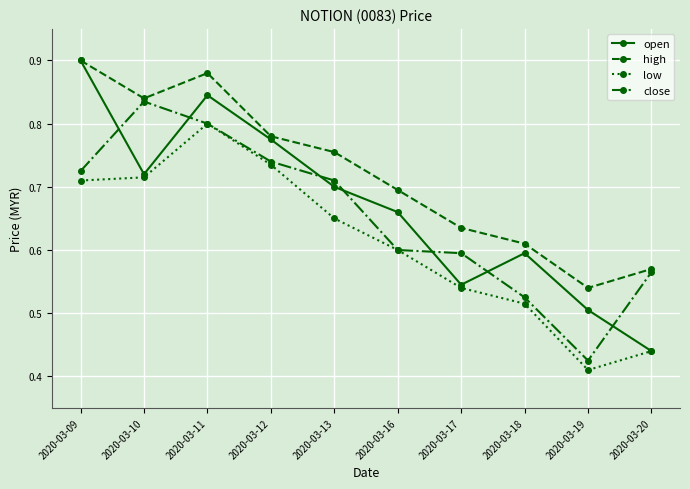

At how many categories does at least one series exceed 0?

10